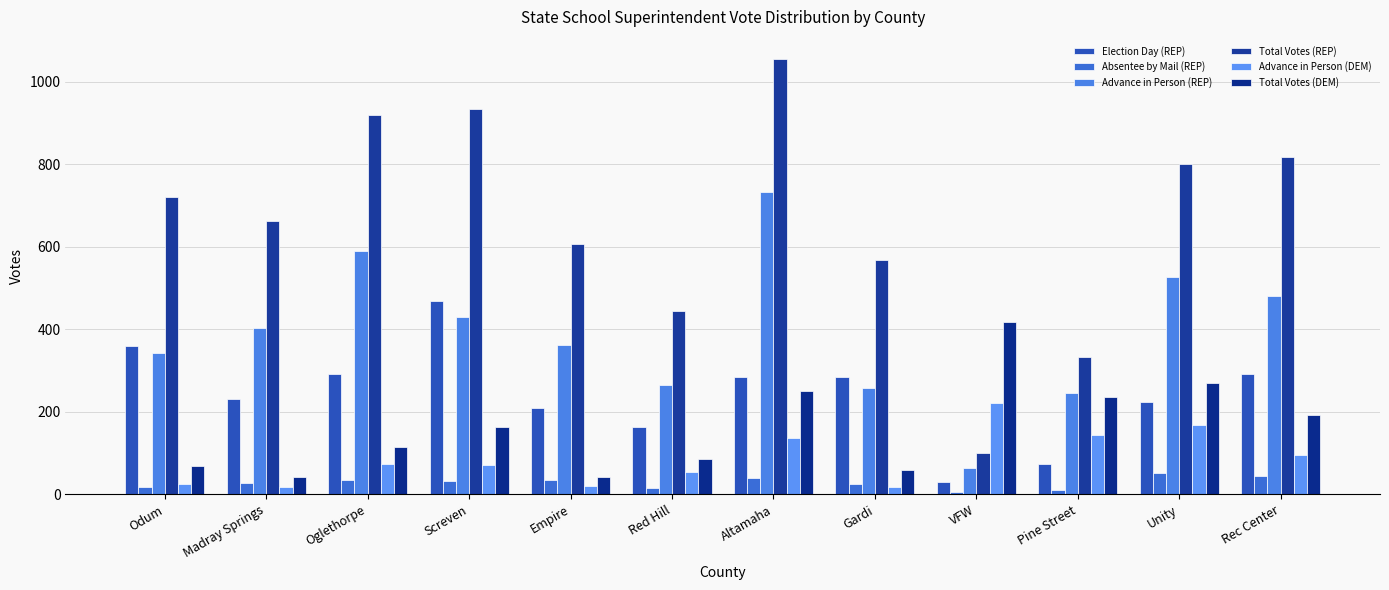

What is the total value across all series at Madray Springs?

1387